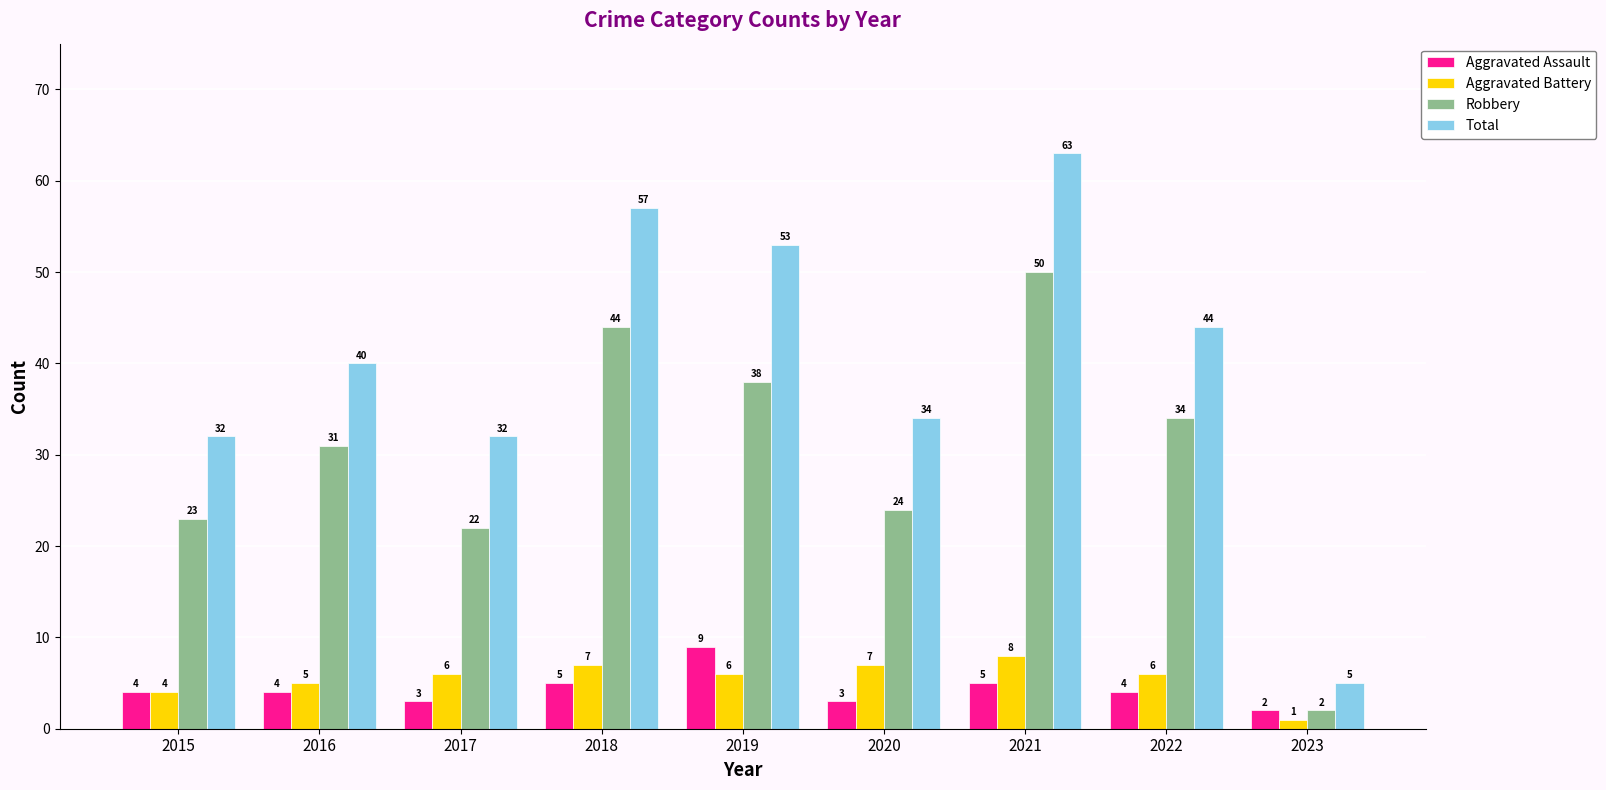

What is the sum of all Aggravated Assault values?

39